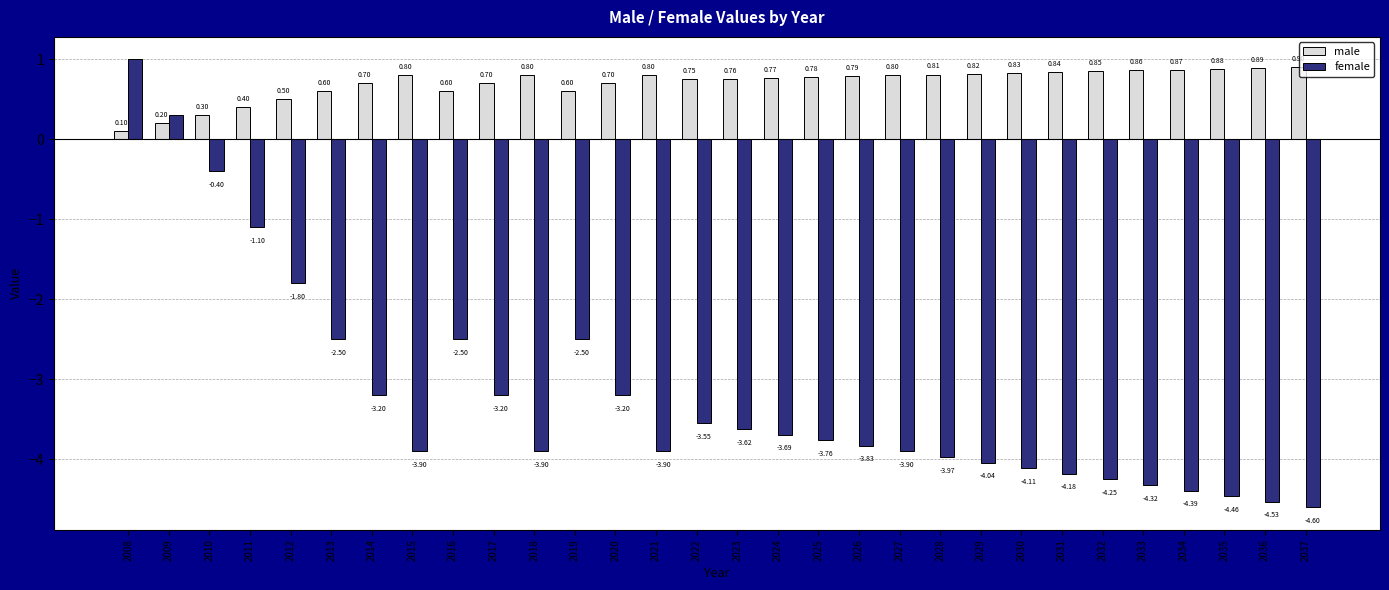

At how many categories does at least one series exceed -4?

30